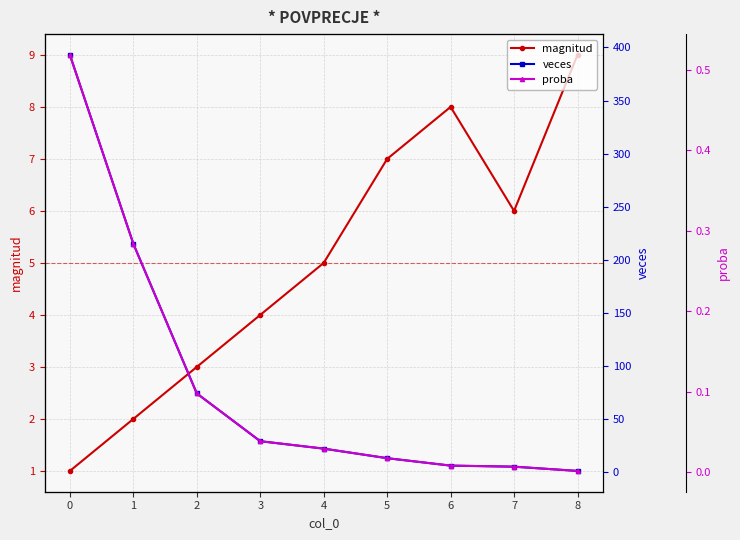

Which series has the largest range (max minus min)?

veces